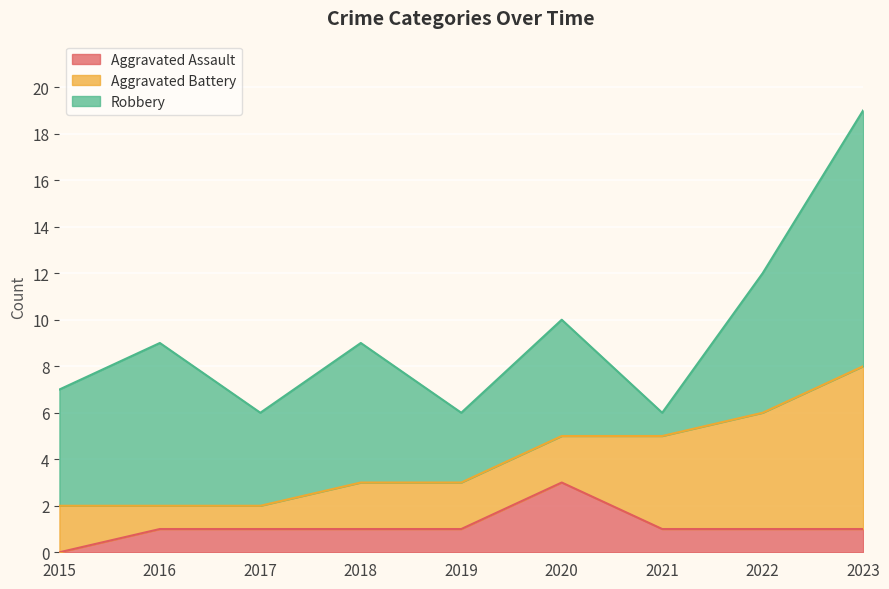

What is the minimum value for Robbery?

1